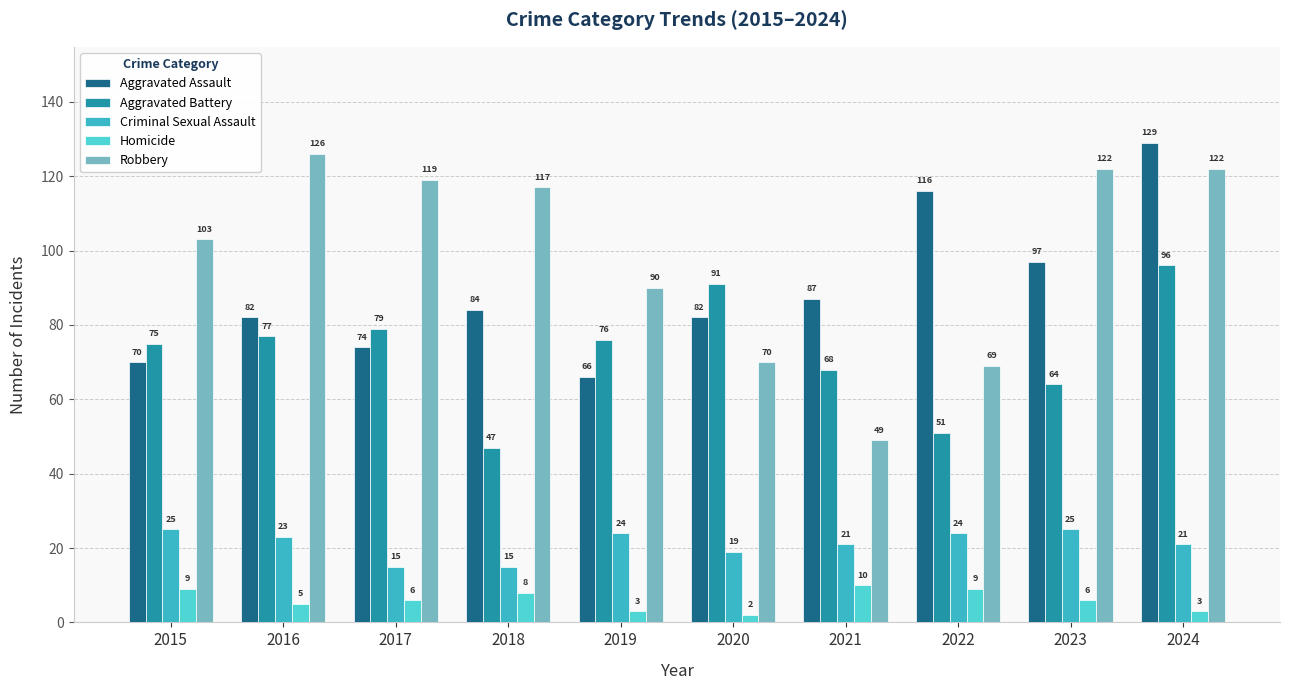

True or false: Robbery has a value of 122 at 2024.

True